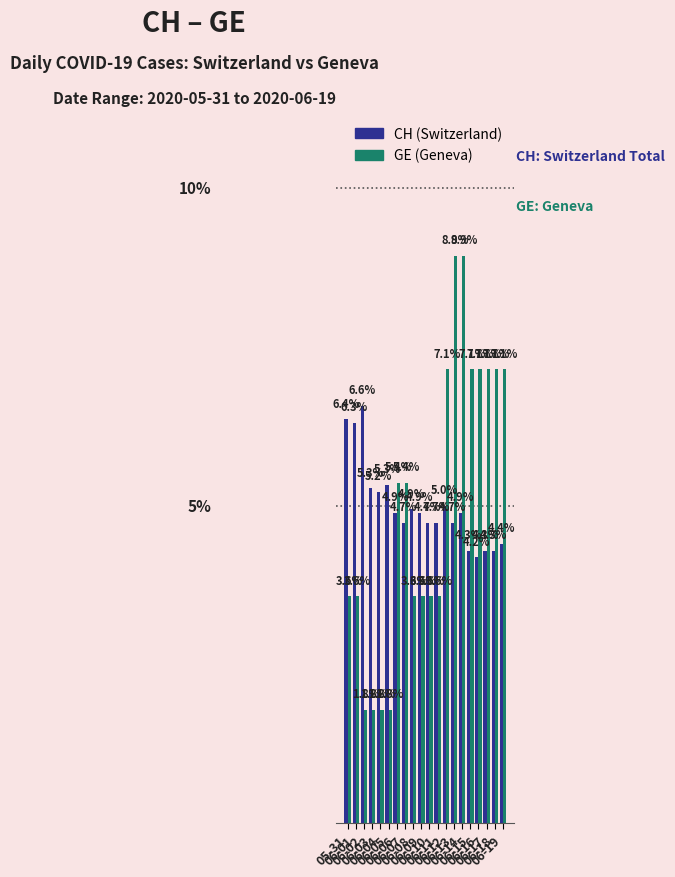

Are the bars horizontal?

No